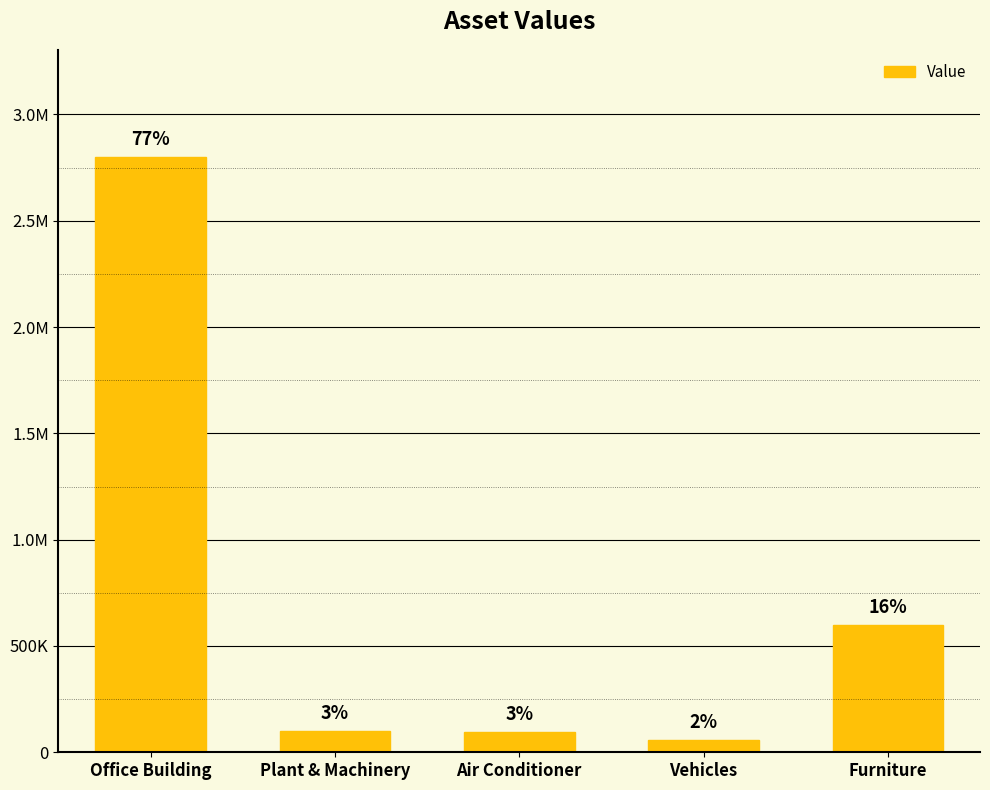

Rank the categories by value from lowest to highest.

Vehicles, Air Conditioner, Plant & Machinery, Furniture, Office Building